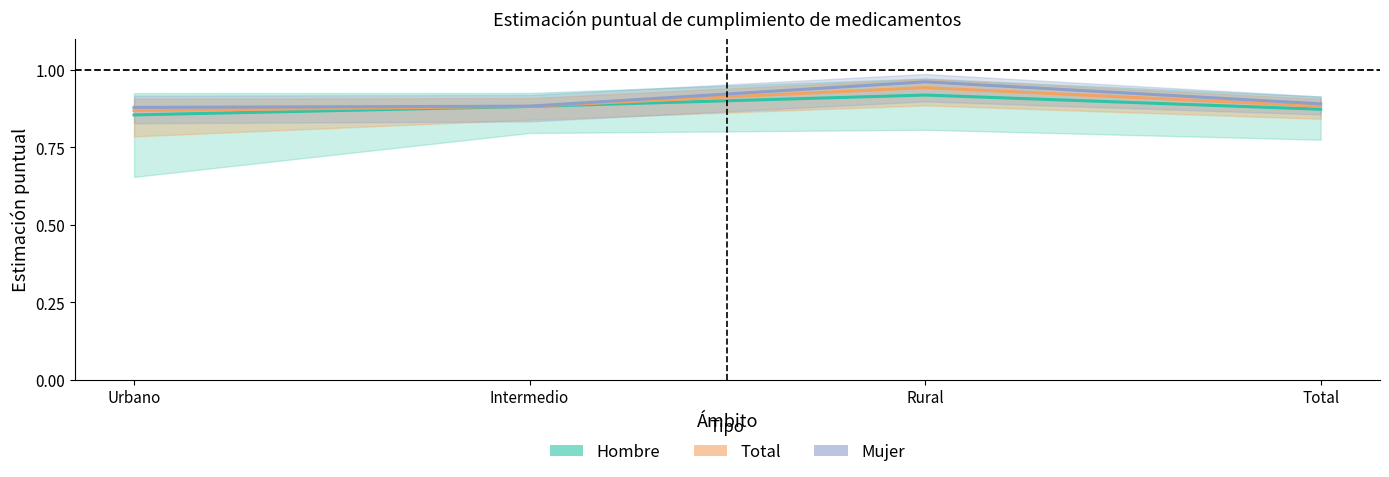

How many series are shown in this chart?

3